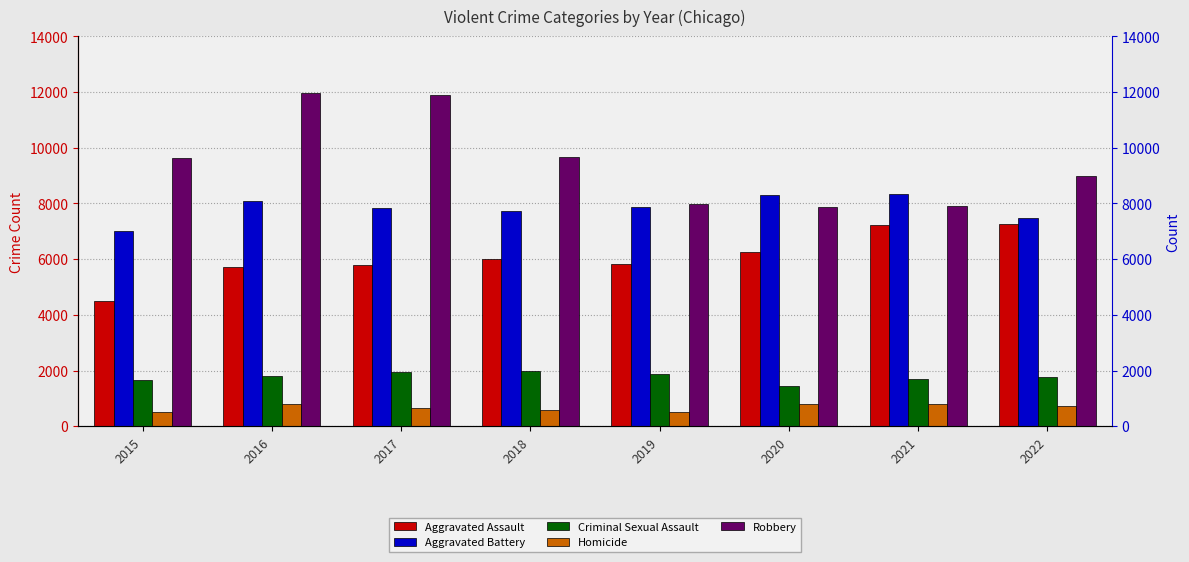

Which series changed the most between 2017 and 2019?

Robbery